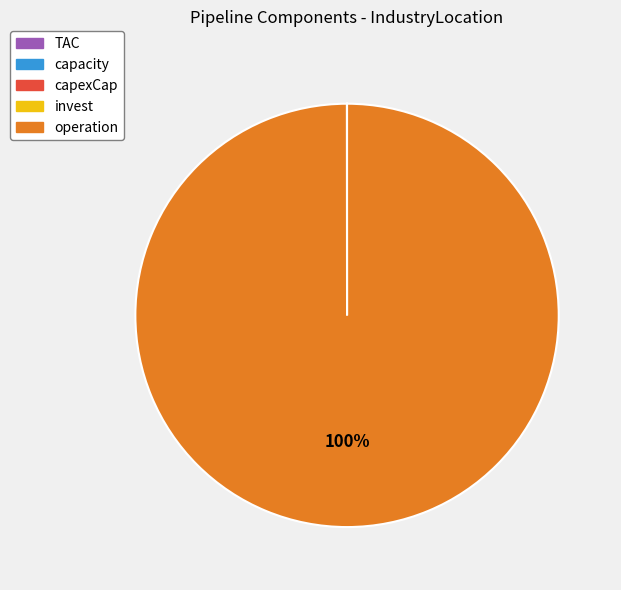

To the nearest percent, what percentage of the pie is operation?

100%